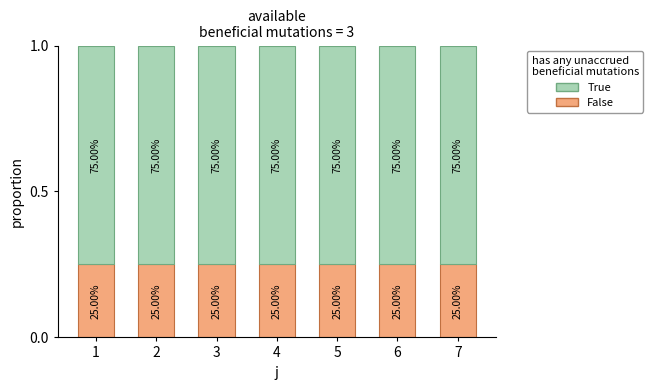

How many bars are there in total?

7